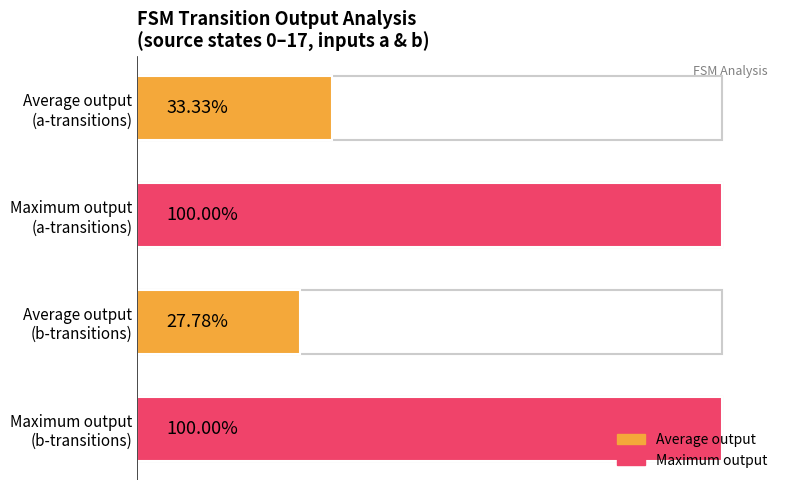

Are the bars horizontal?

Yes